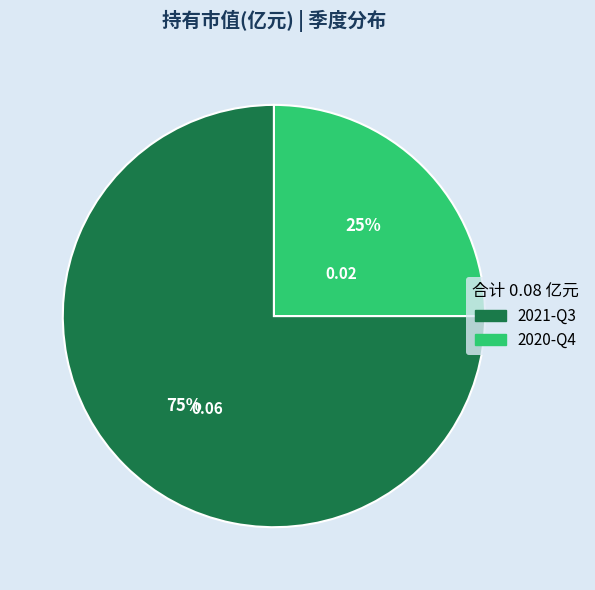

Does any single category account for the majority?

Yes